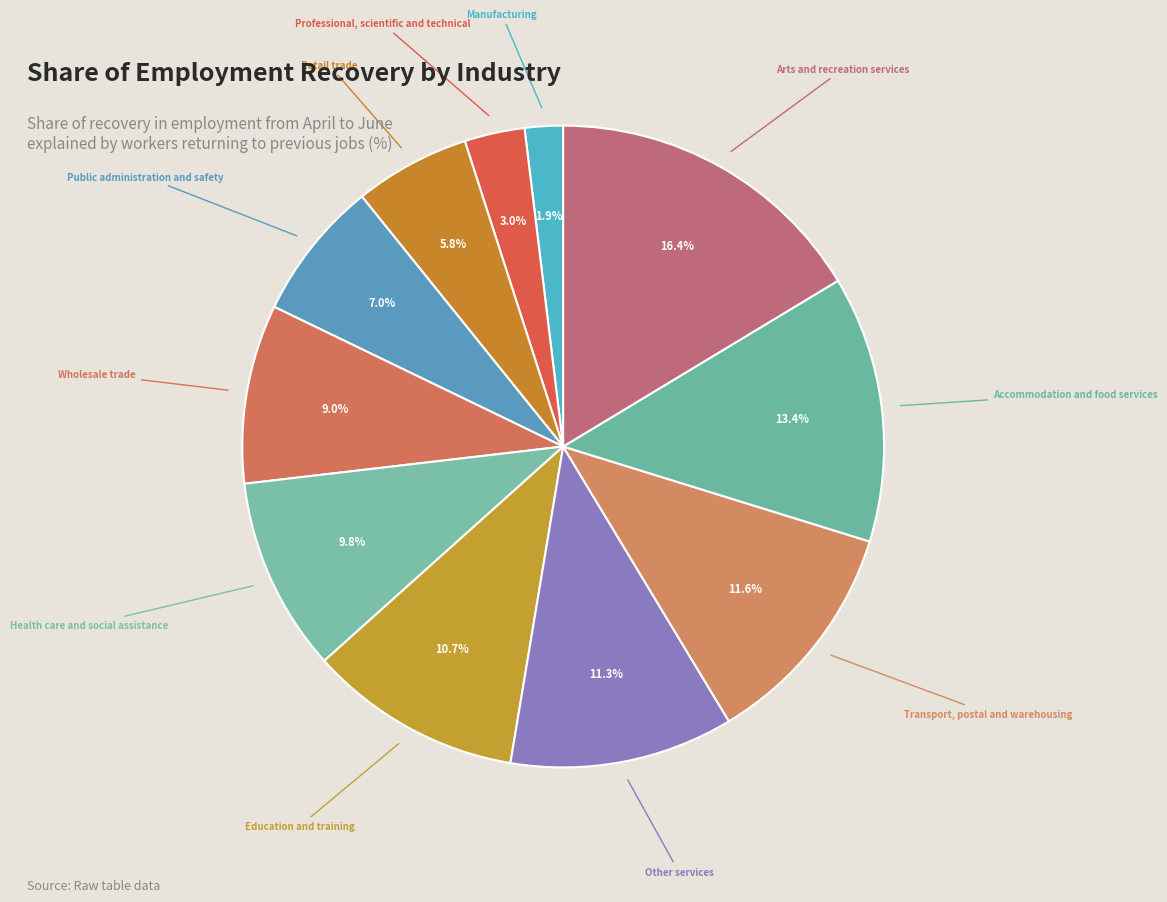

How much of the chart is everything except Transport, postal and warehousing?

88.4%